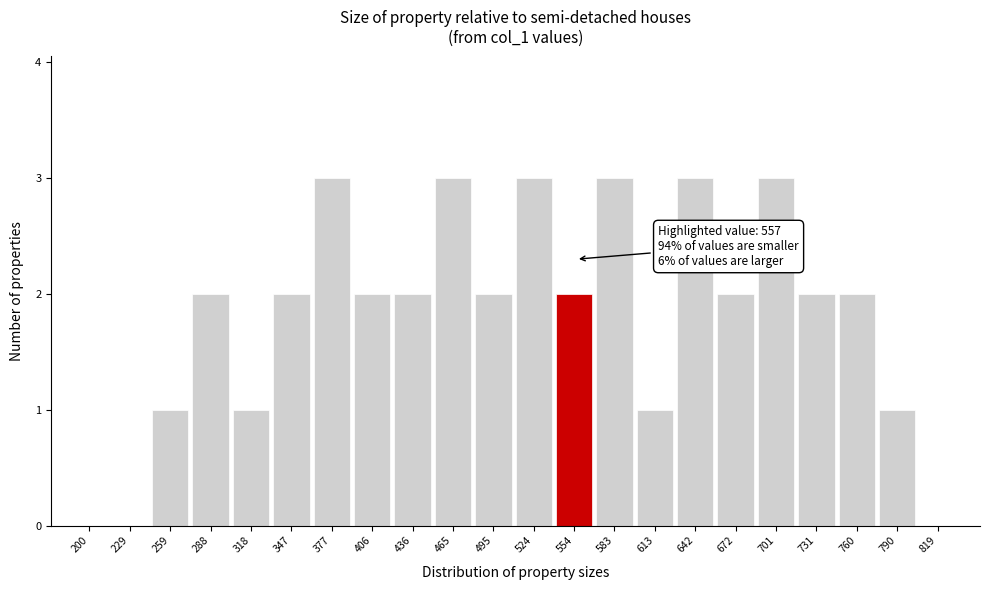

Reading left to right, list all the values displayed in this chart.

200=0	229=0	259=1	288=2	318=1	347=2	377=3	406=2	436=2	465=3	495=2	524=3	554=2	583=3	613=1	642=3	672=2	701=3	731=2	760=2	790=1	819=0